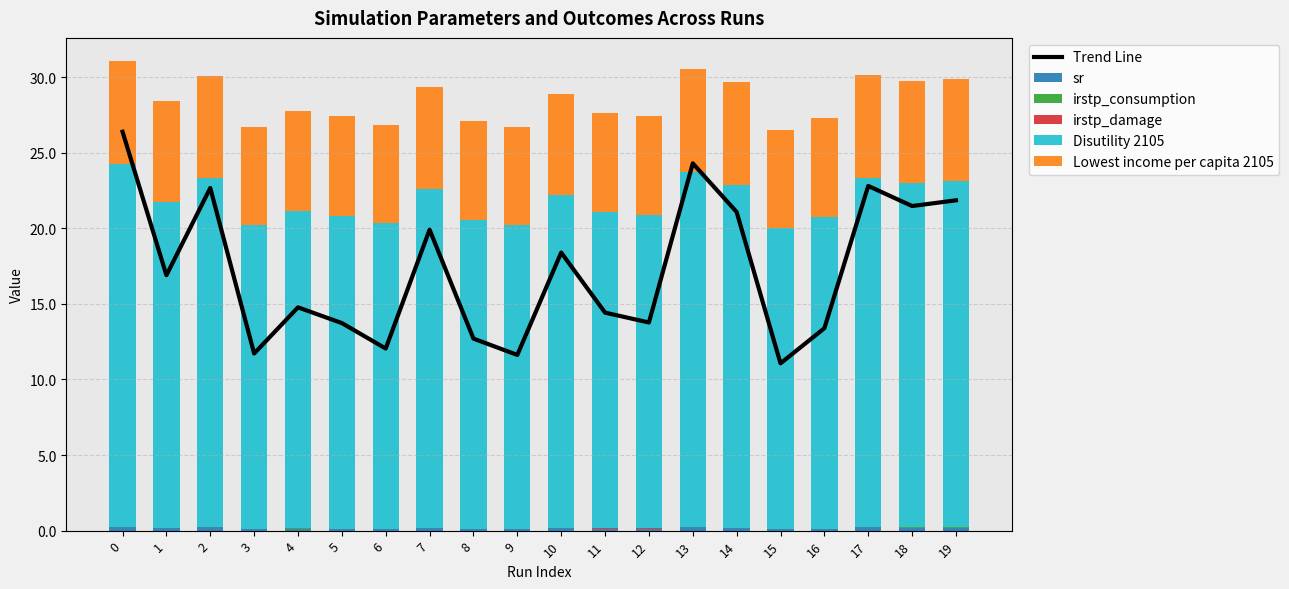

What is the approximate value of Disutility 2105 at 18?

22.8